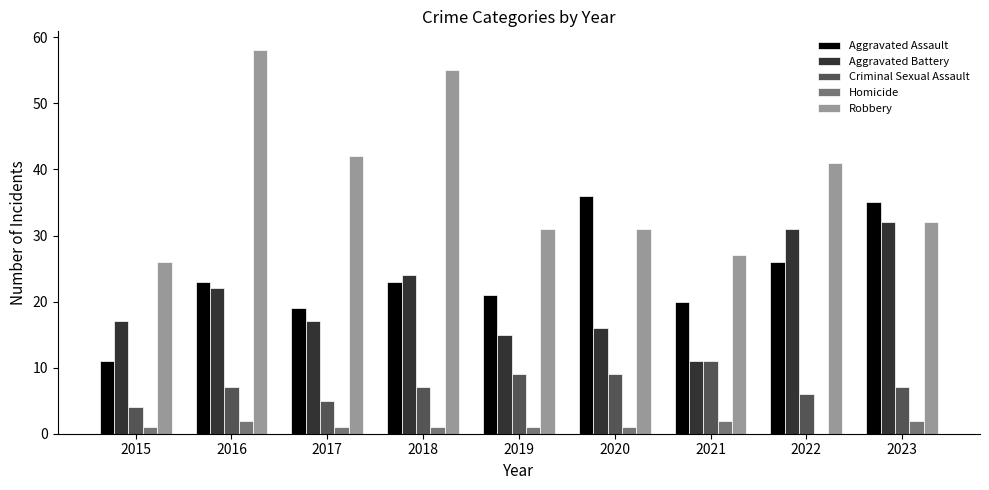

Is the value of Aggravated Battery at 2022 greater than the value of Aggravated Assault at 2016?

Yes